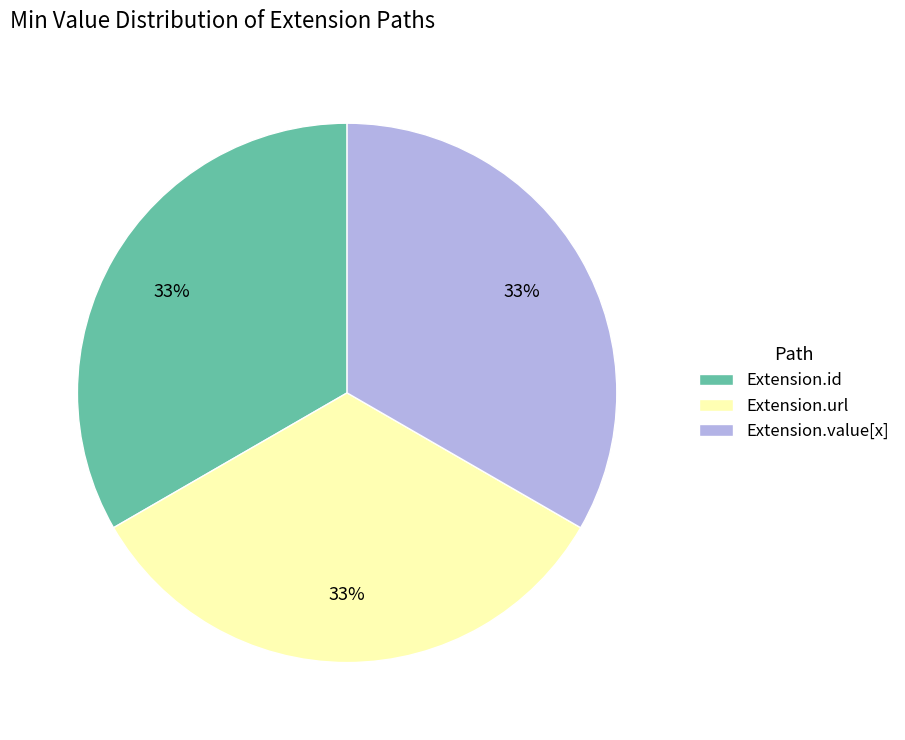

To the nearest percent, what is the average slice percentage?

33%